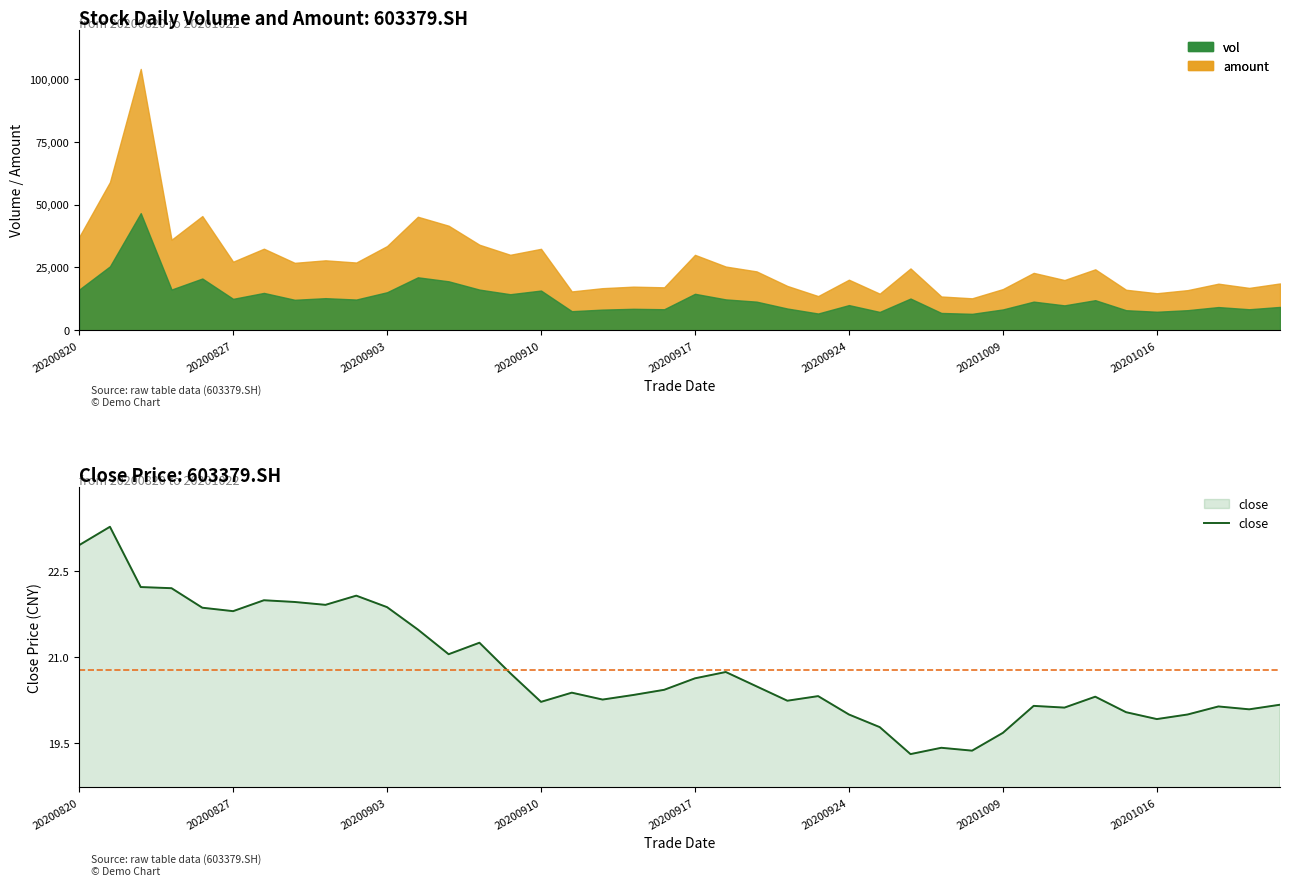

At which label does the data first exceed 20?

20200820